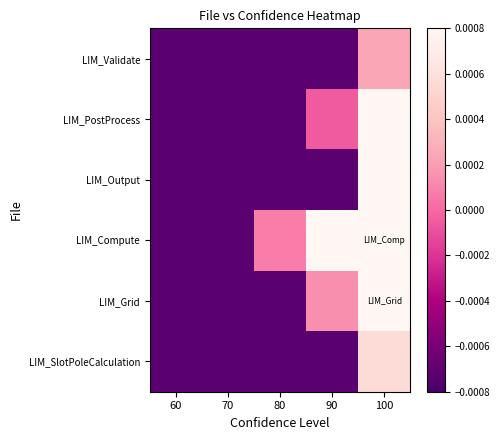

Which label corresponds to the smallest value in the chart?

60